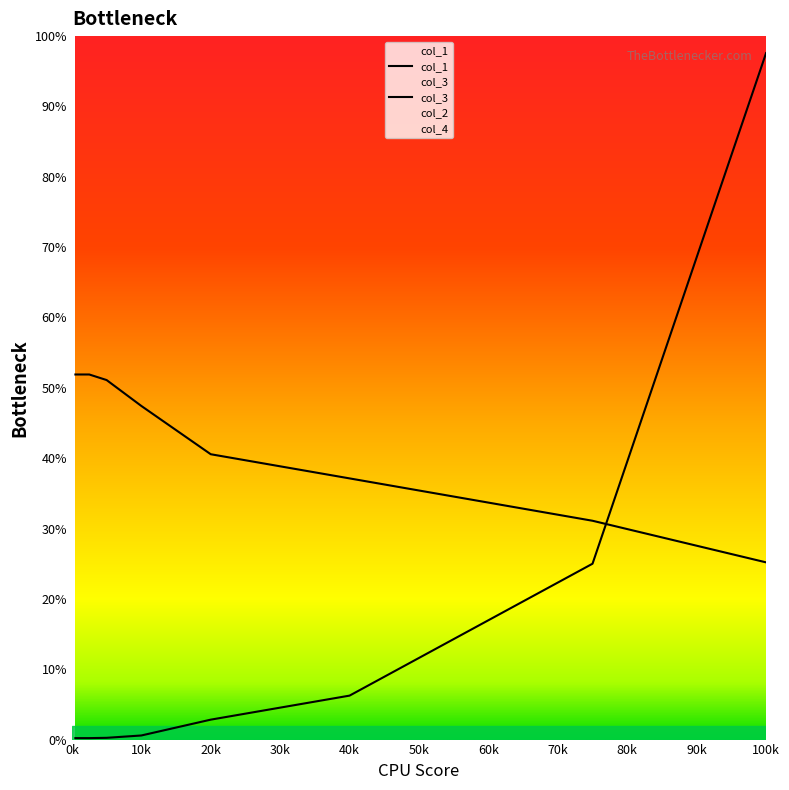

Rank the series by their maximum value, from highest to lowest.

col_1, col_3